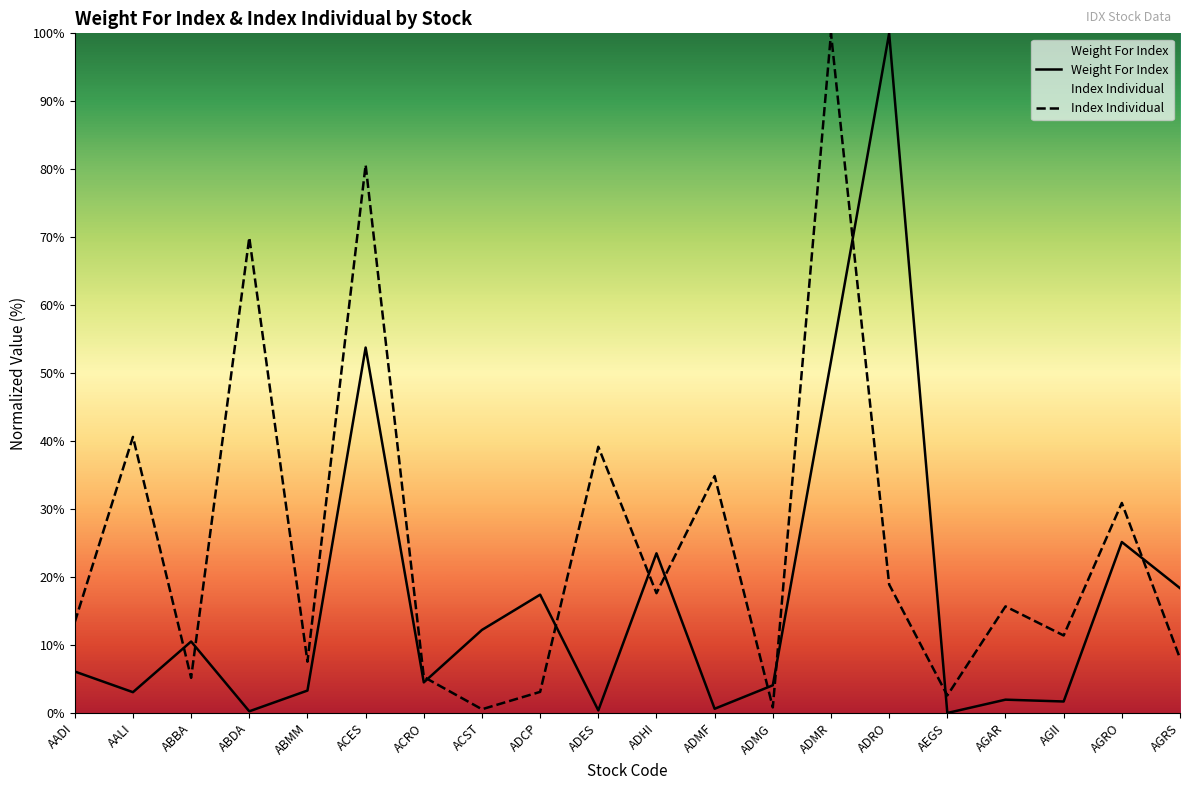

Which series has the widest spread of values?

Weight For Index